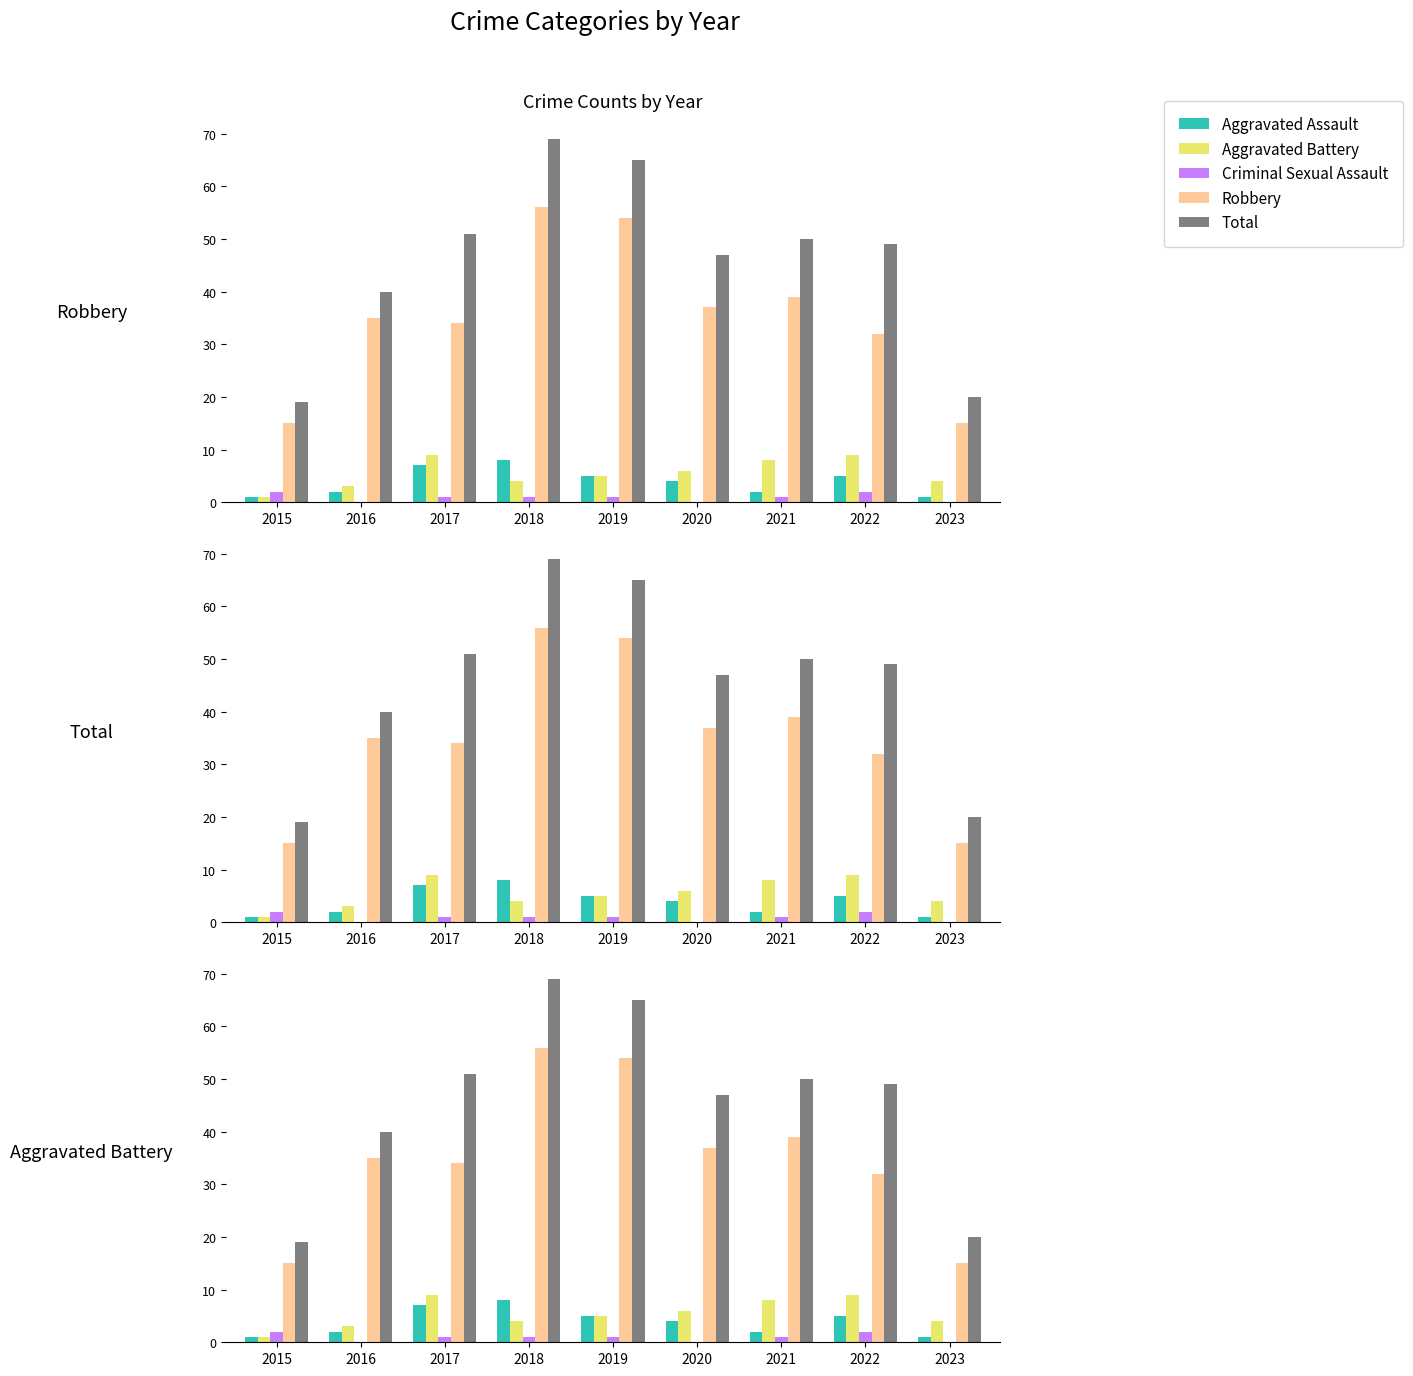

How many bars are there in each group?

5